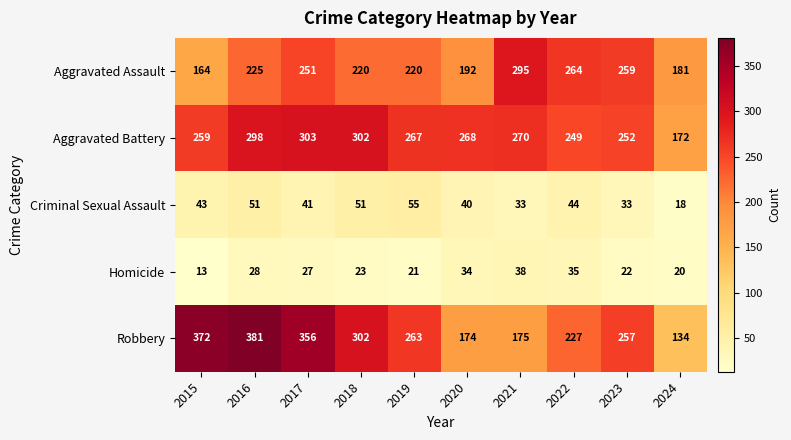

Rank the series by their maximum value, from lowest to highest.

Homicide, Criminal Sexual Assault, Aggravated Assault, Aggravated Battery, Robbery